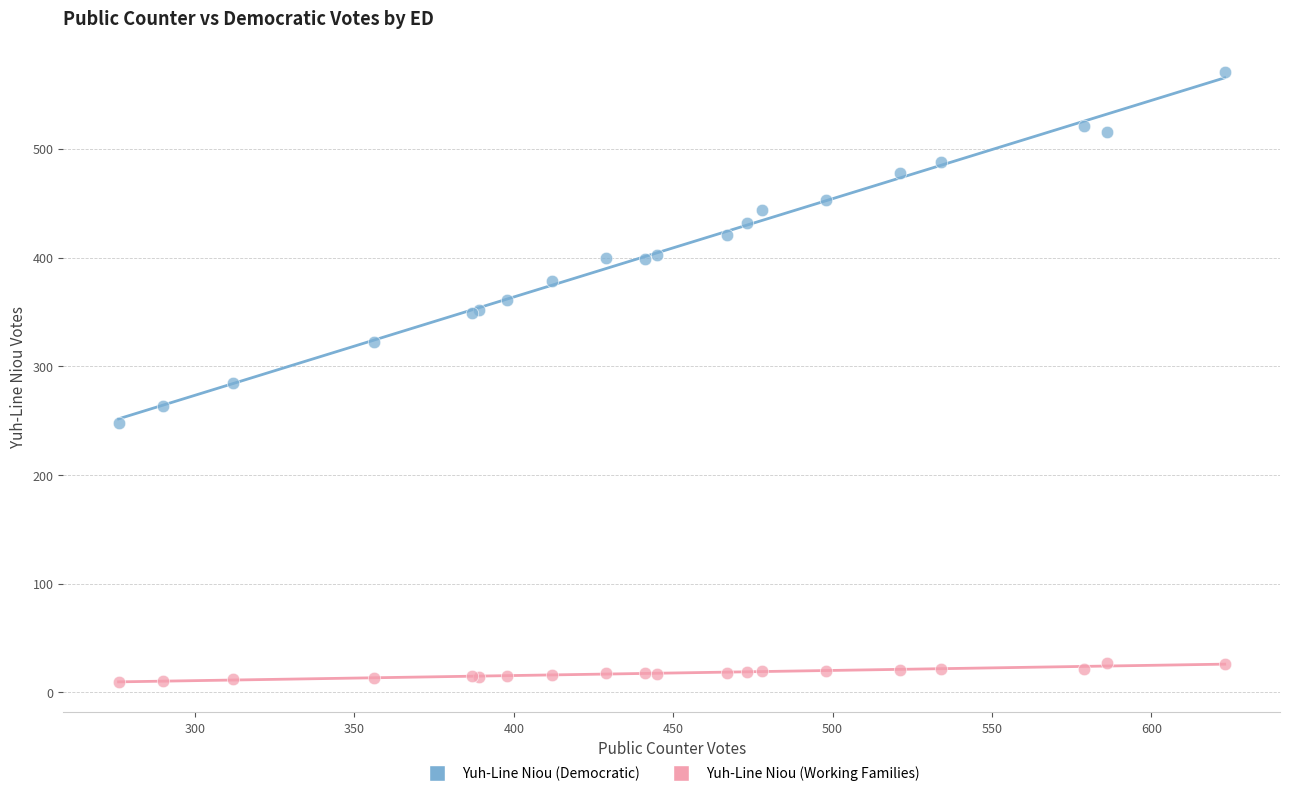

What is the X range (max minus min) for the scatter plot?

347